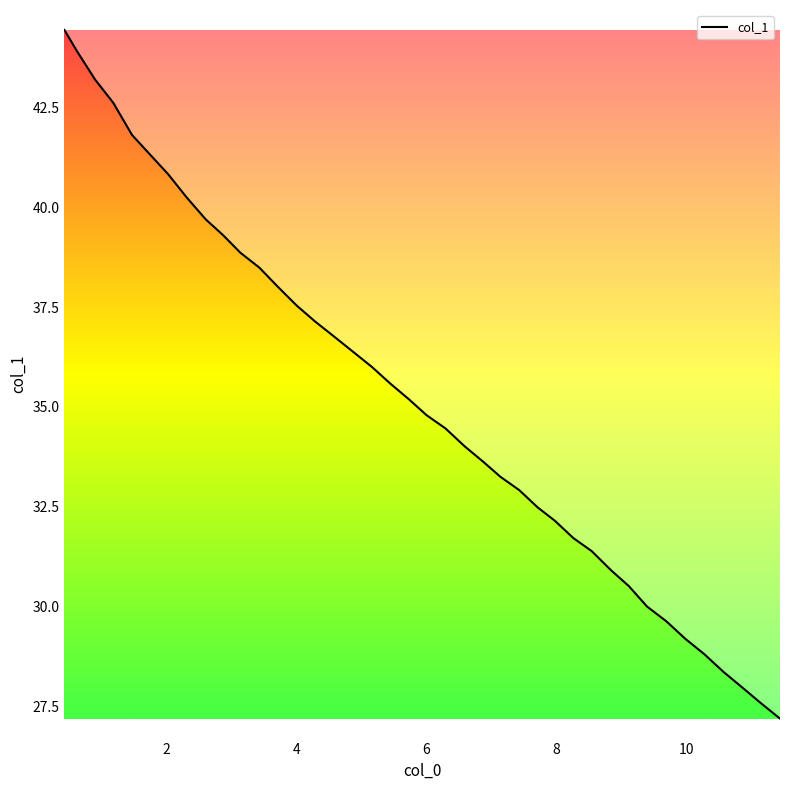

What is the value of the 10th point from the left?

39.3